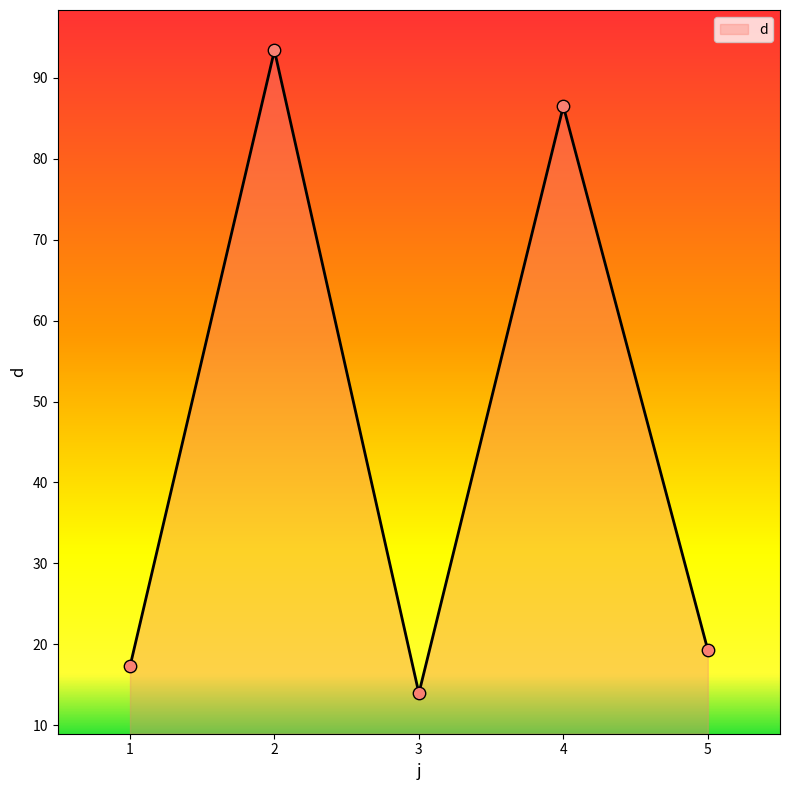

What is the ratio of the value at 3 to the value at 5?

0.7